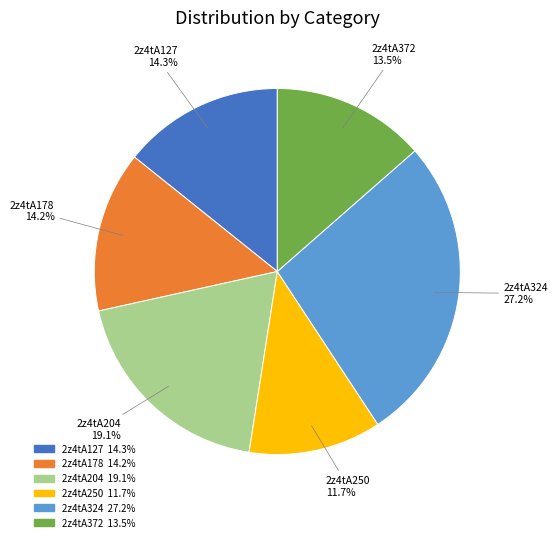

Which slice is the largest?

2z4tA324